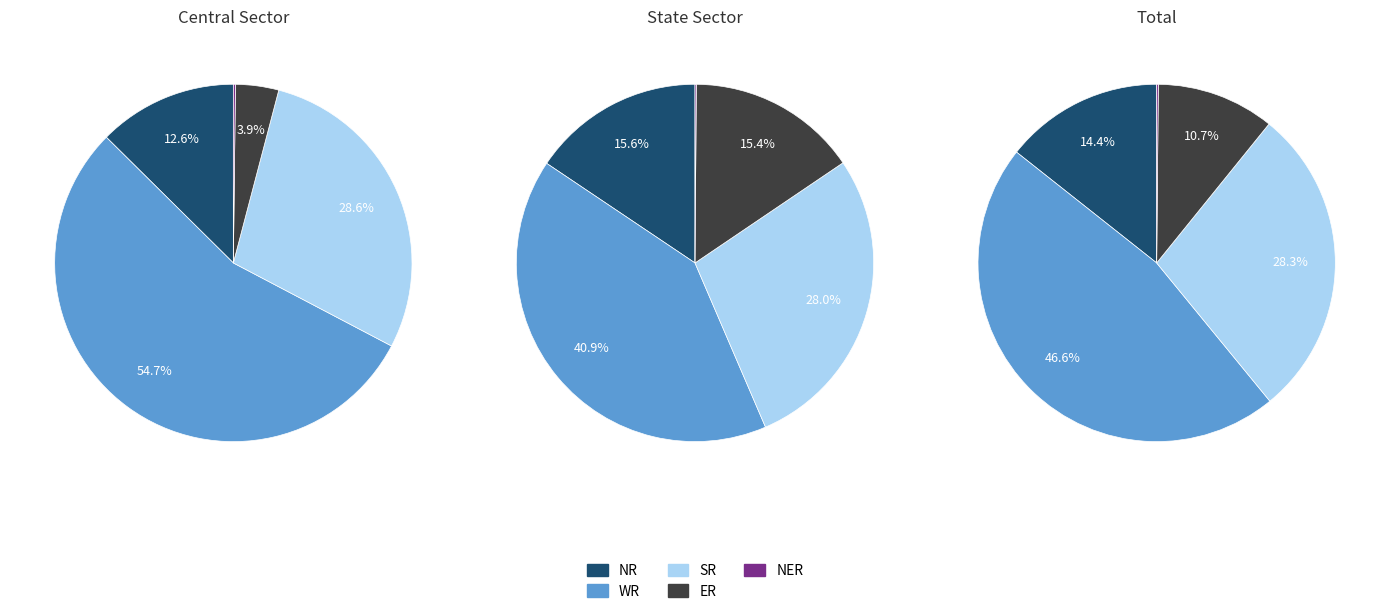

Rank the series at State Sector from highest to lowest value.

WR, SR, NR, ER, NER